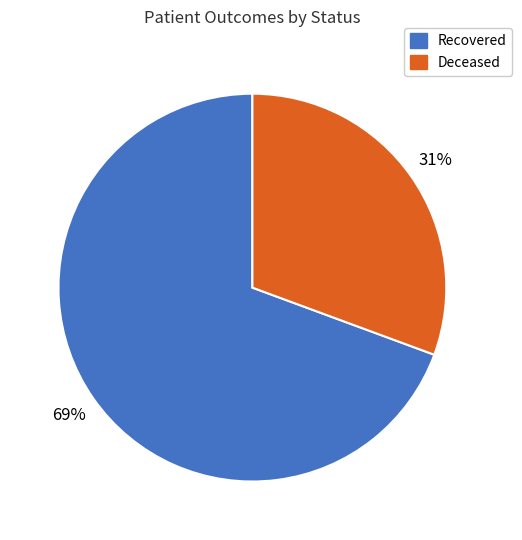

To the nearest percent, what is the average slice percentage?

50%